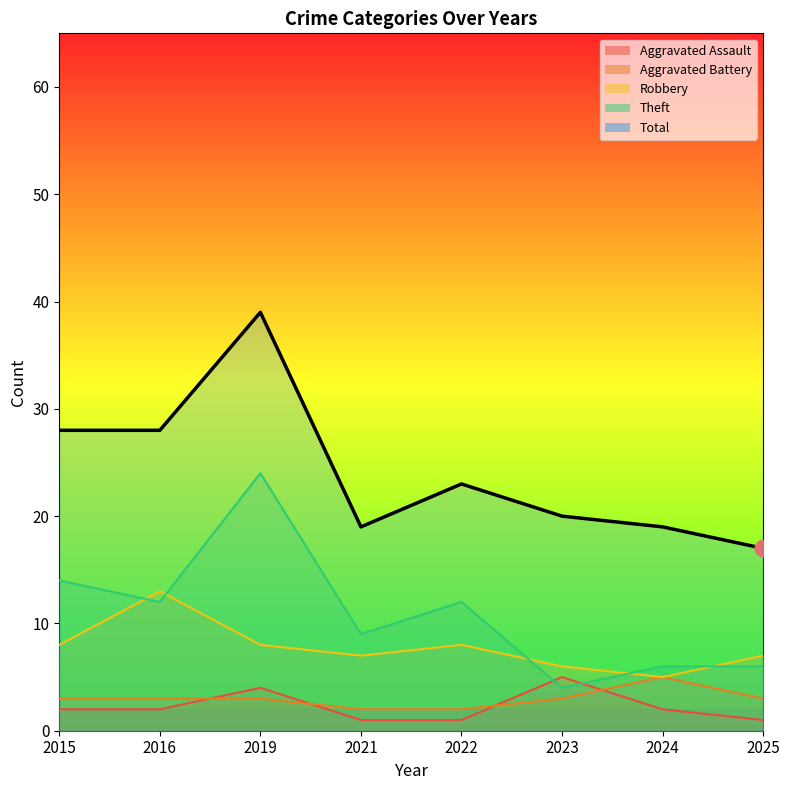

How many data points in Total are less than 23?

4